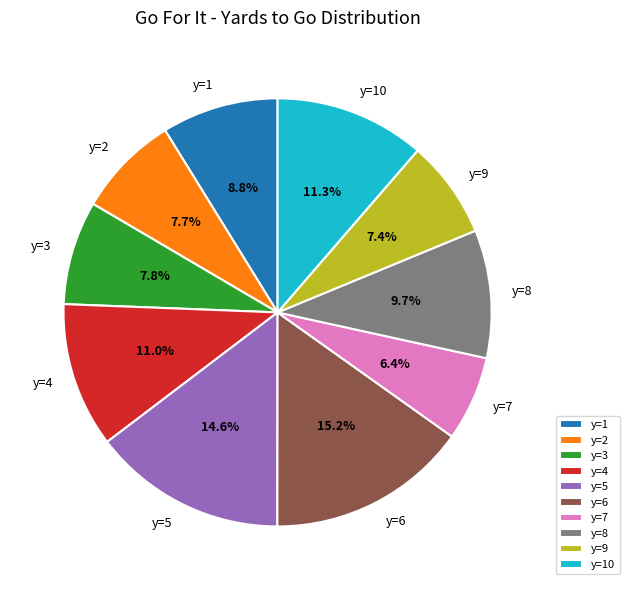

What percentage is NOT represented by y=9?

92.6%